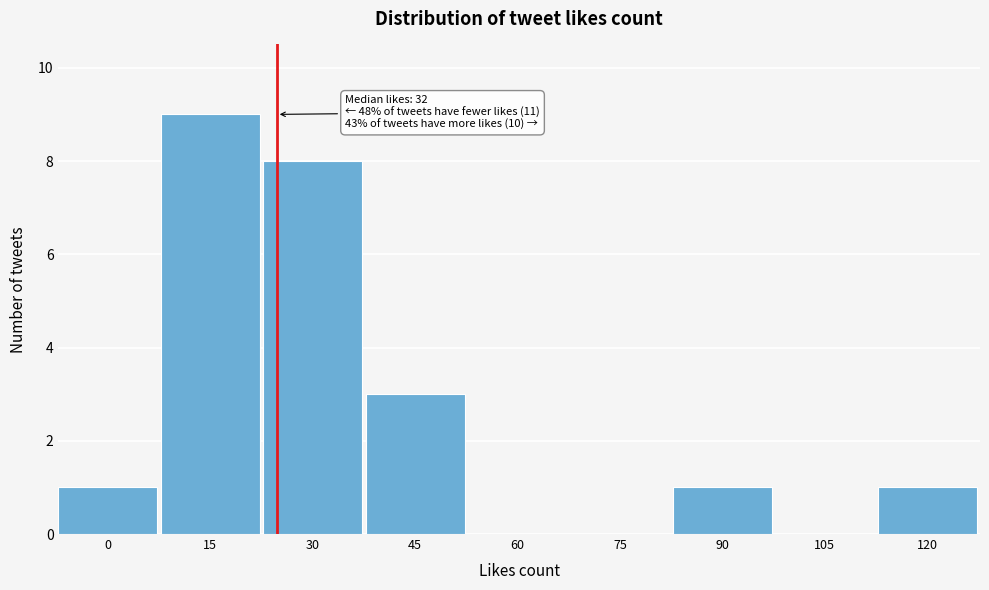

Reading right to left, what are all the values shown in this chart?

120=1	105=0	90=1	75=0	60=0	45=3	30=8	15=9	0=1